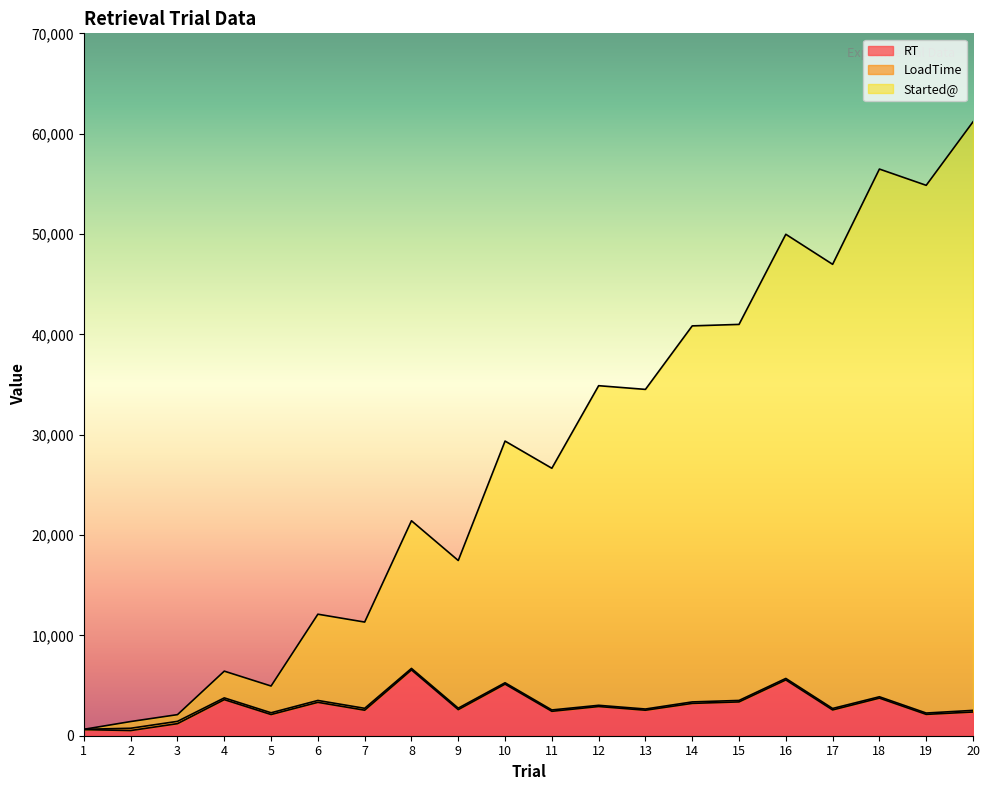

Which series has the widest spread of values?

Started@